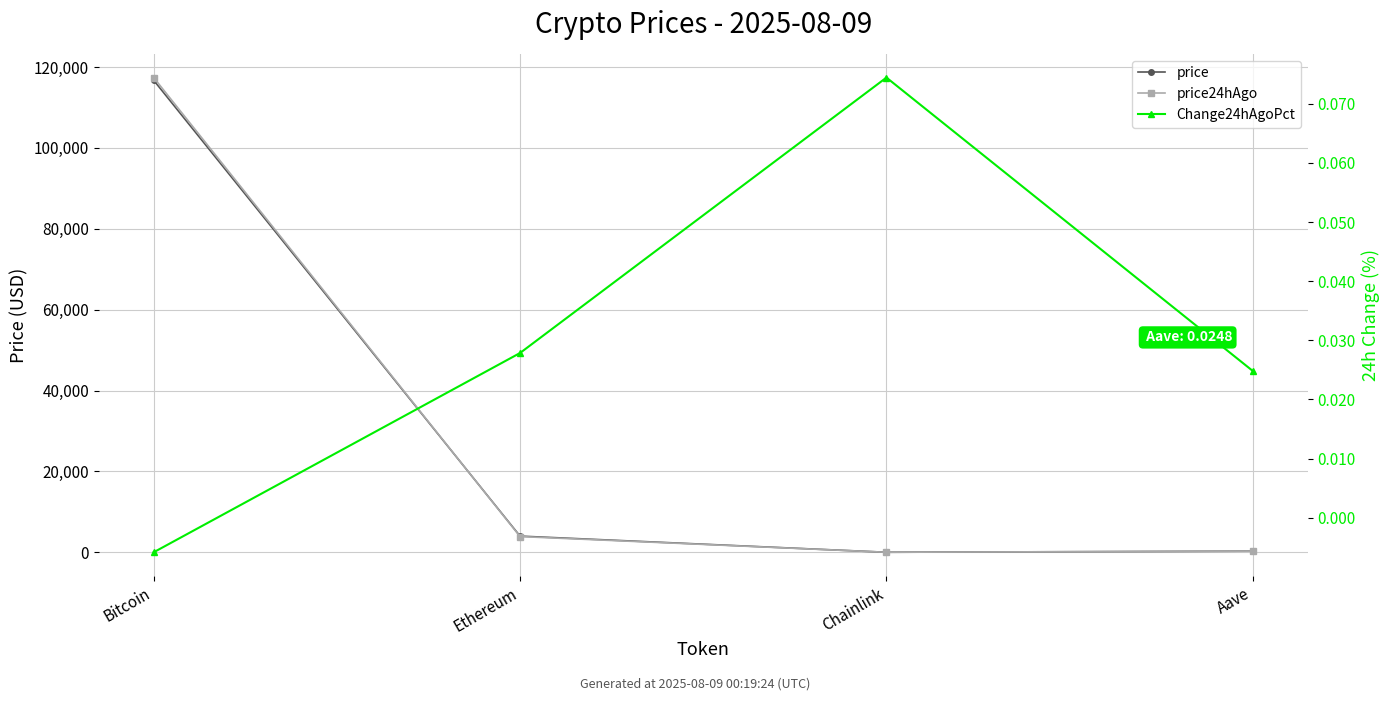

List the labels in order of price24hAgo value, largest first.

Bitcoin, Ethereum, Aave, Chainlink